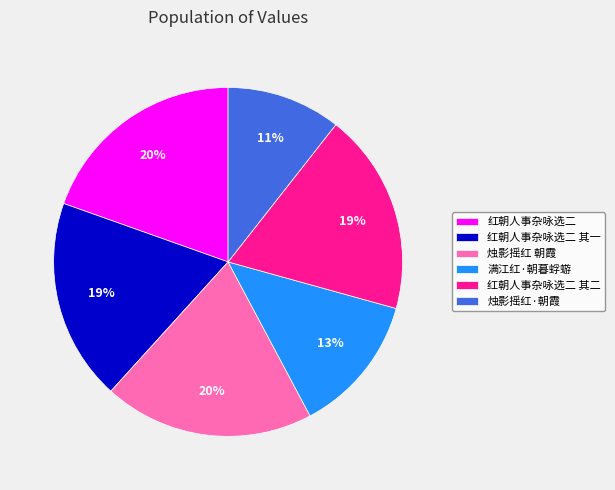

What is the ratio of the value at 满江红·朝暮蜉蝣 to the value at 红朝人事杂咏选二 其一?

0.7